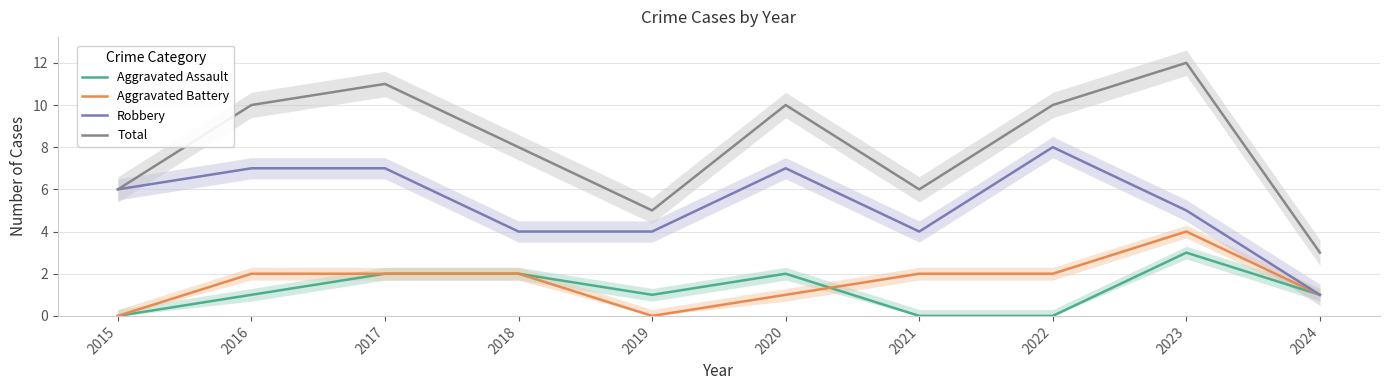

True or false: Aggravated Battery and Robbery intersect in this chart.

False